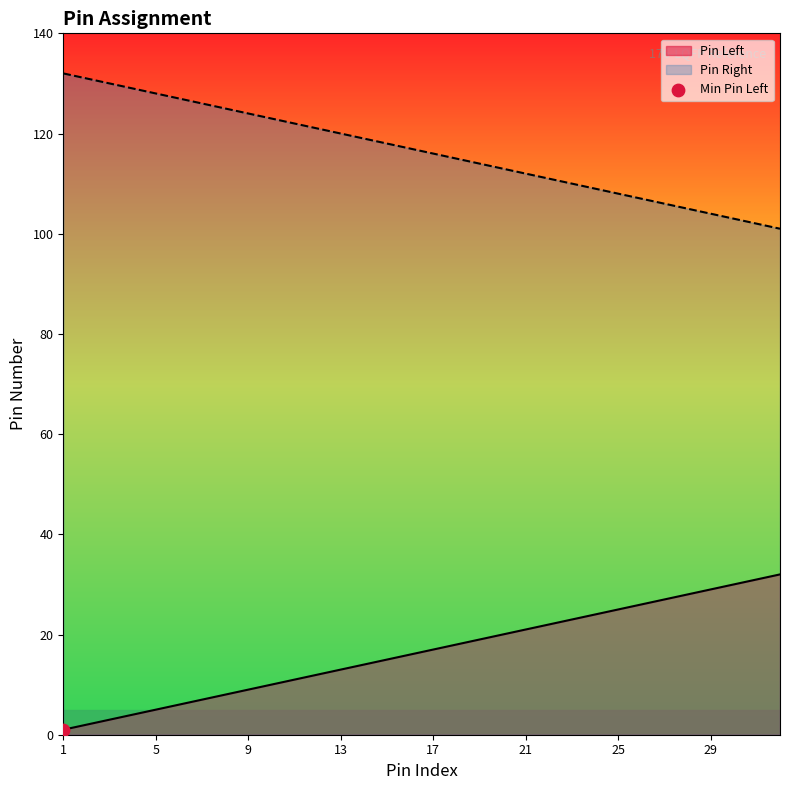

At how many categories does at least one series exceed 131?

1